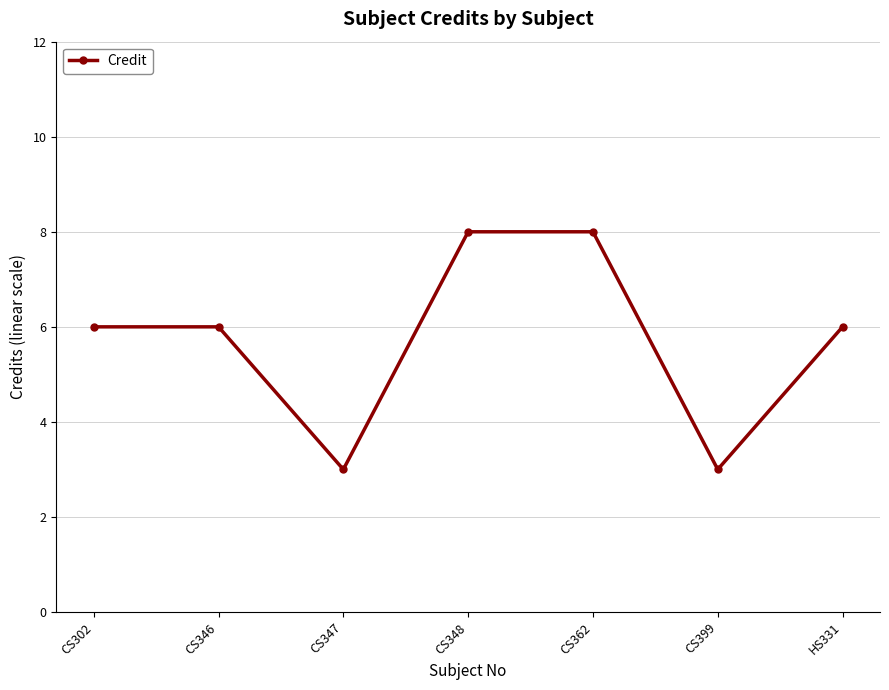

How many interior local valleys (lower than both neighbors) does the data have?

2